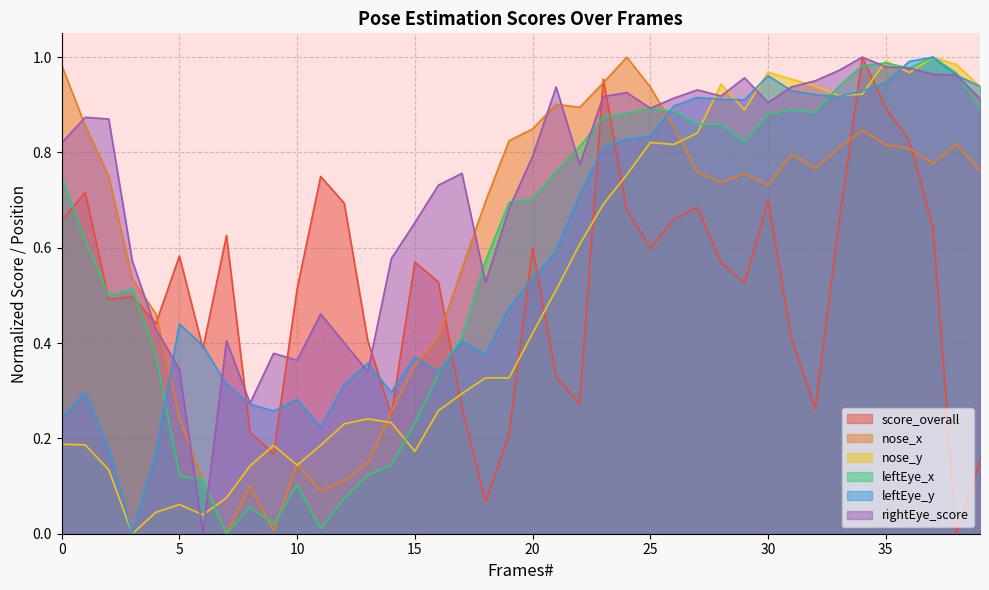

What is the average value of the score_overall series?

0.5